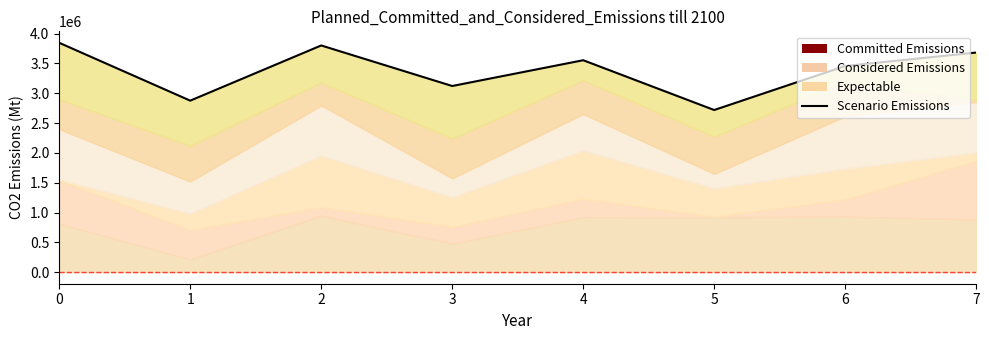

What is the difference between the values at 4 and 7?

128680